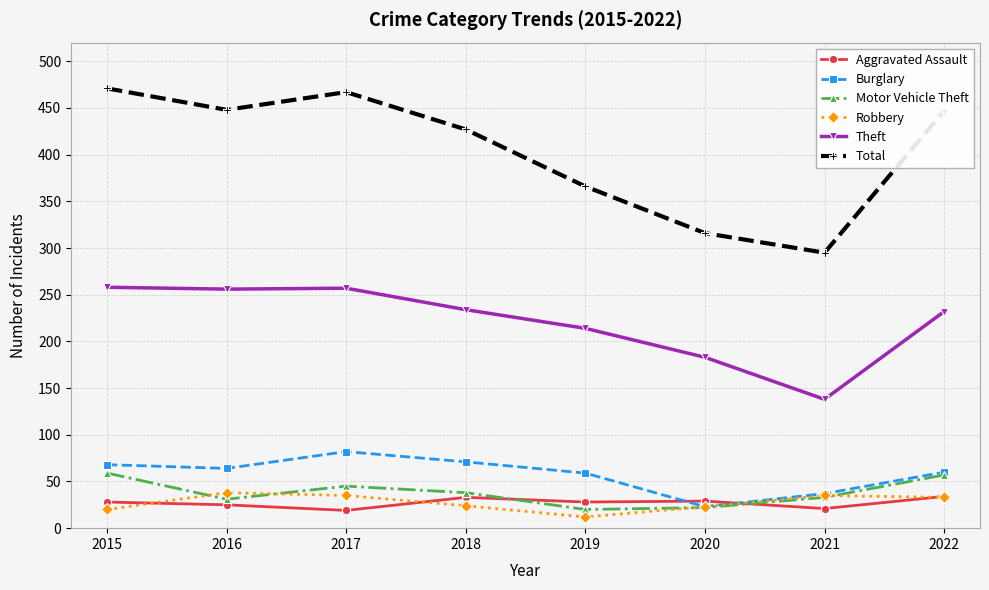

The value of Robbery at 2017 is 16. True or false?

False